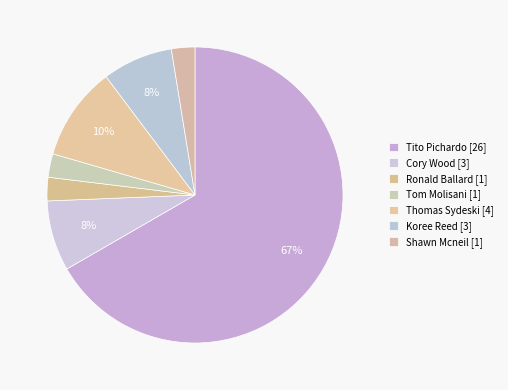

How many slices are in this pie chart?

7